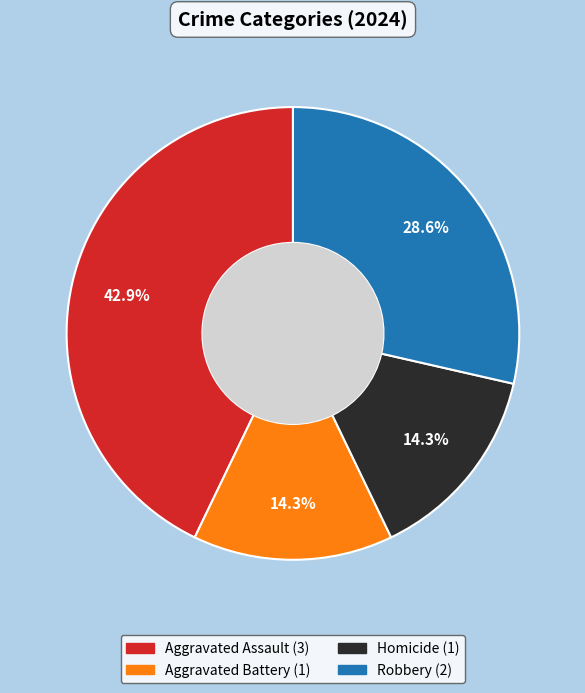

To the nearest percent, what portion does Aggravated Assault represent?

43%